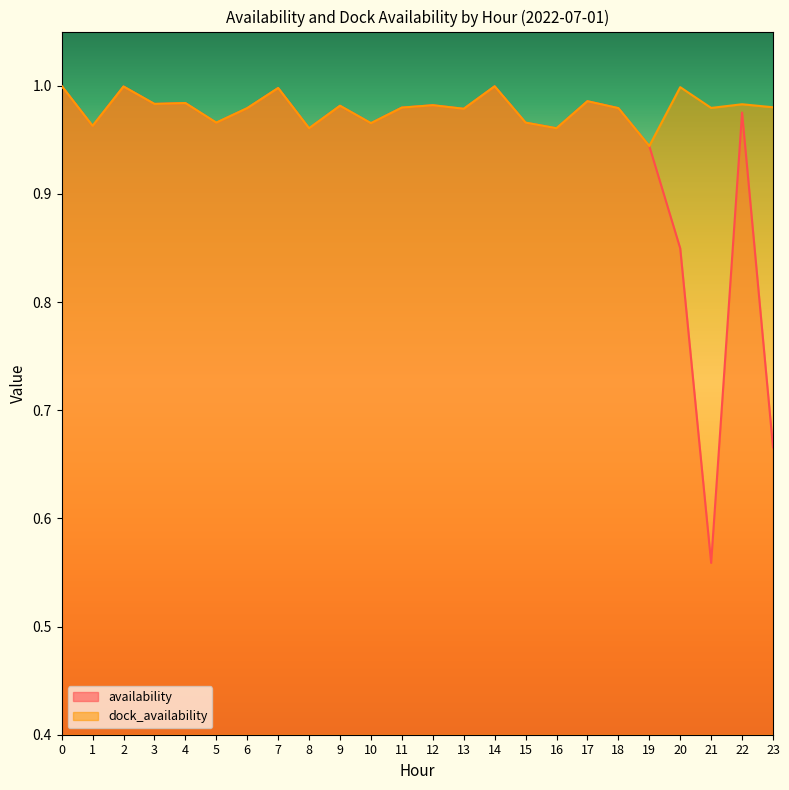

What are all the series names shown in the legend?

availability, dock_availability